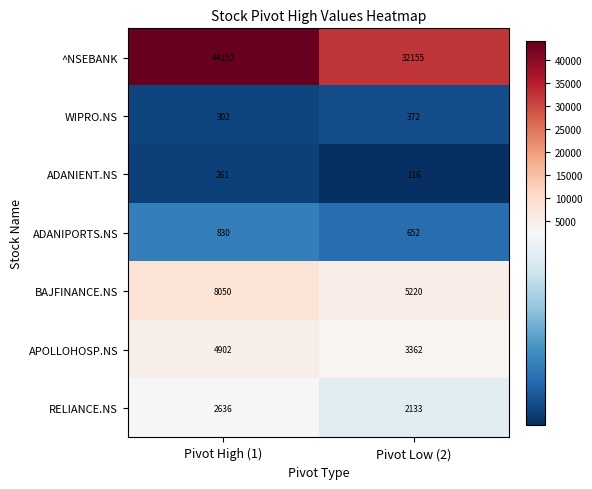

What is the sum of all RELIANCE.NS values?

4769